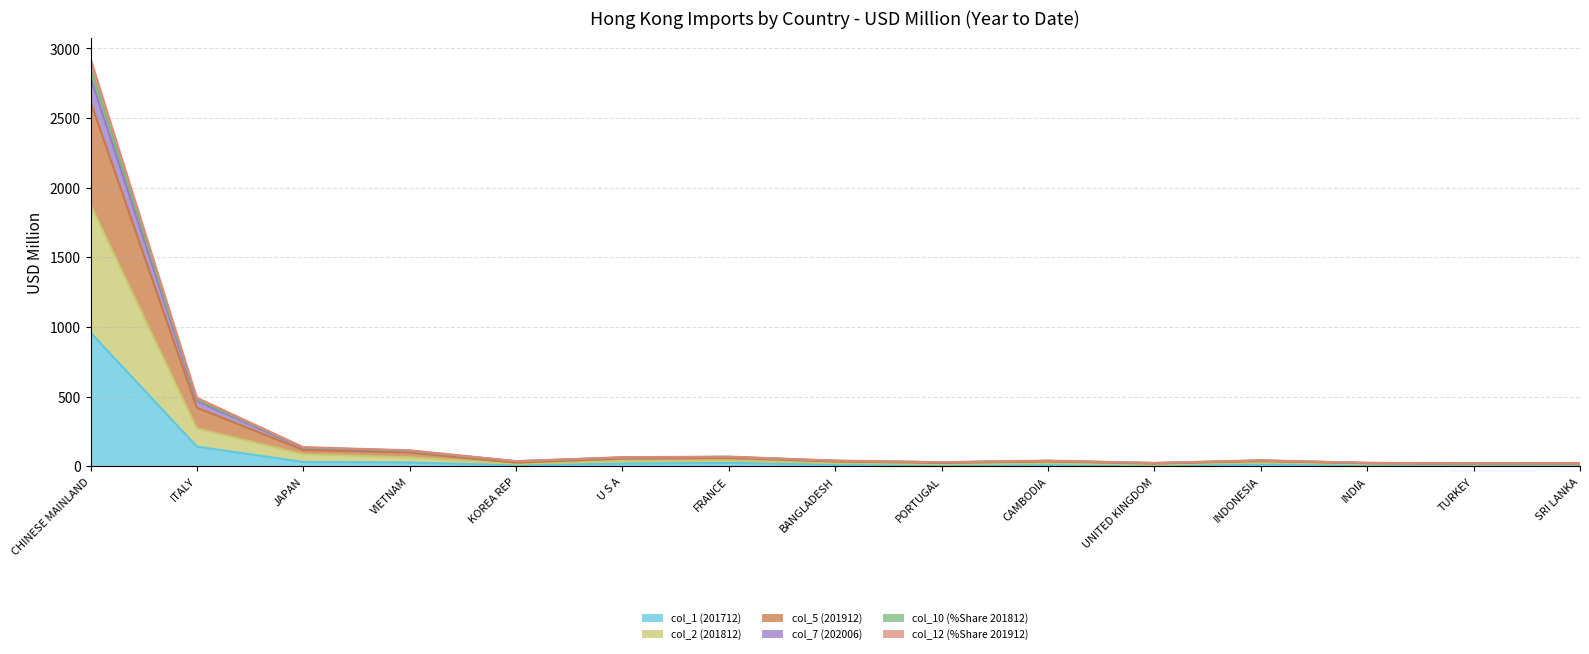

At which category is the sum across all series the highest?

CHINESE MAINLAND